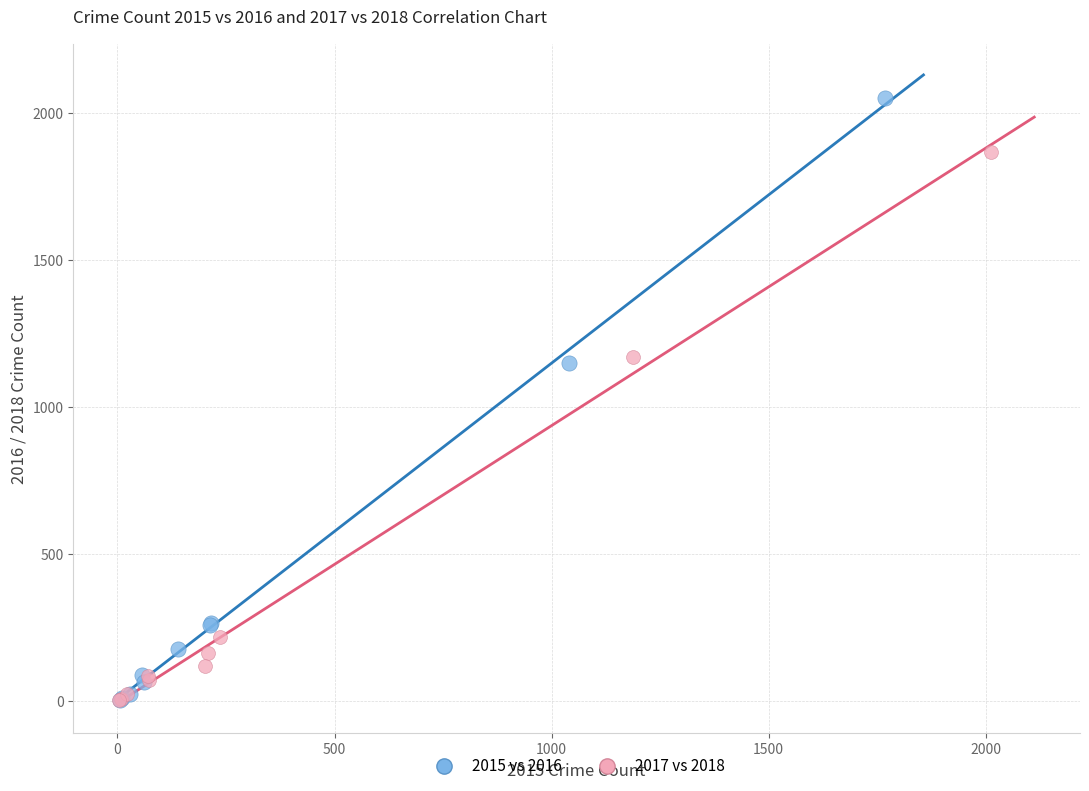

What are all the series names shown in the legend?

2015 vs 2016, 2017 vs 2018